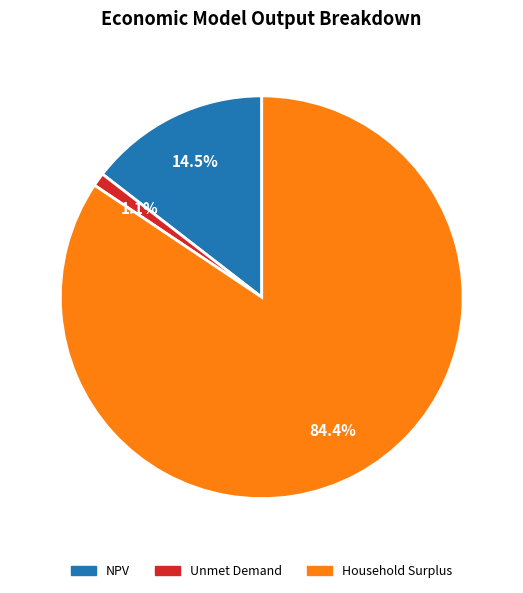

To the nearest percent, what is the combined percentage of NPV and Unmet Demand?

16%